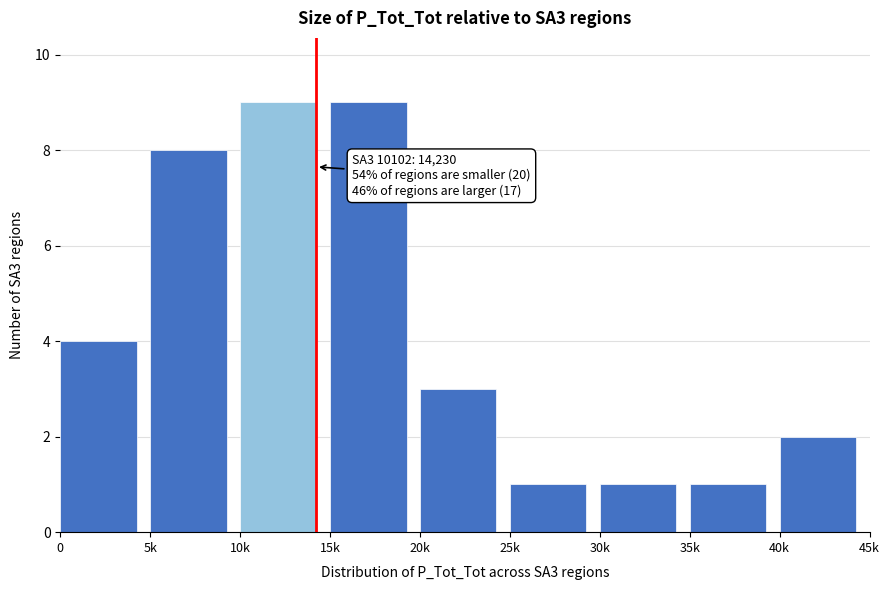

Reading right to left, list all the values displayed in this chart.

40k=2	35k=1	30k=1	25k=1	20k=3	15k=9	10k=9	5k=8	0=4